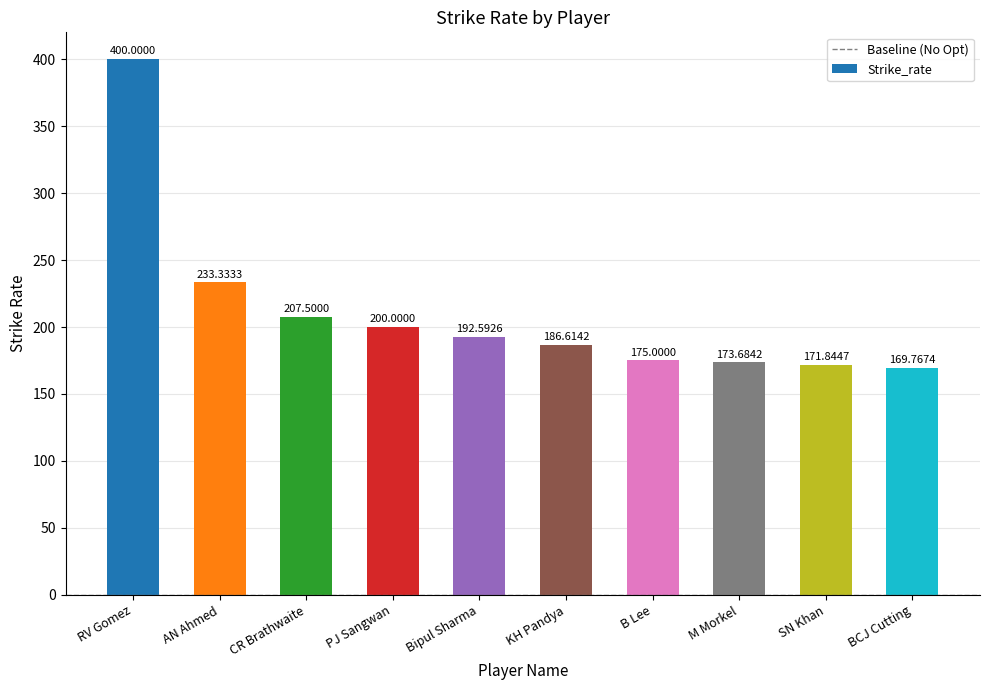

How many bars are there in total?

10